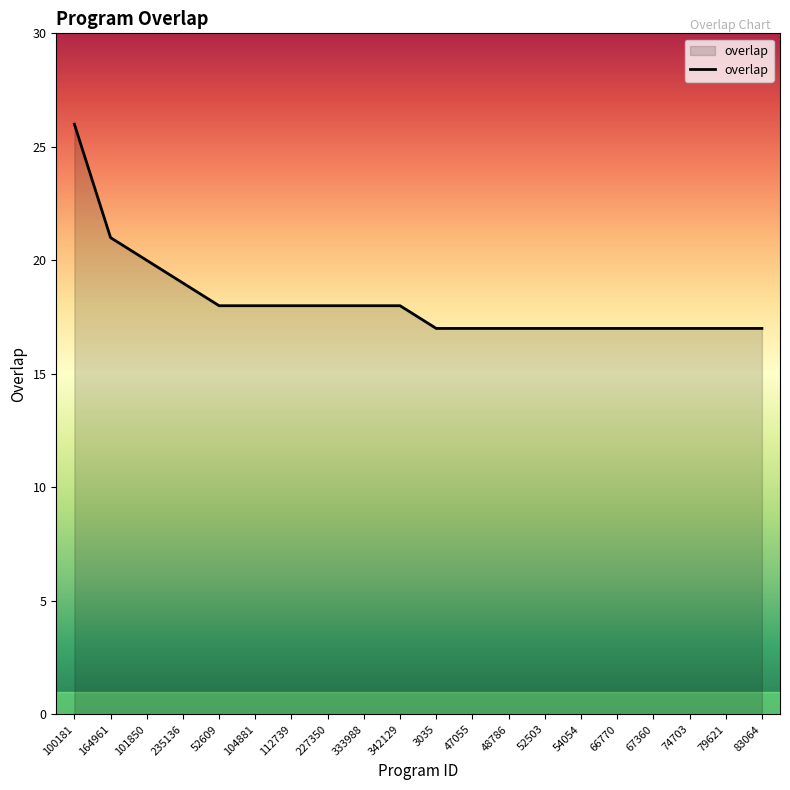

What value does the data have at 47055?

17